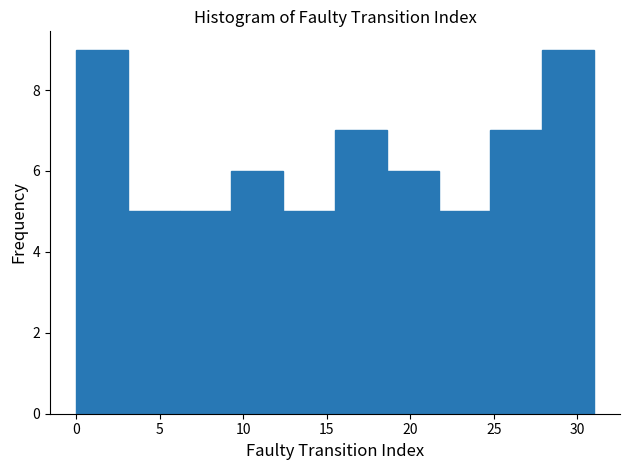

Reading left to right, transcribe this chart: for each bar, give the range it covers on the x-axis and its height. Neither the bar edges nor the heights are printed on the chart, so give them approximately, as read against the axes.

0.0 to 3.1: 9
3.1 to 6.2: 5
6.2 to 9.3: 5
9.3 to 12.4: 6
12.4 to 15.5: 5
15.5 to 18.6: 7
18.6 to 21.7: 6
21.7 to 24.8: 5
24.8 to 27.9: 7
27.9 to 31.0: 9